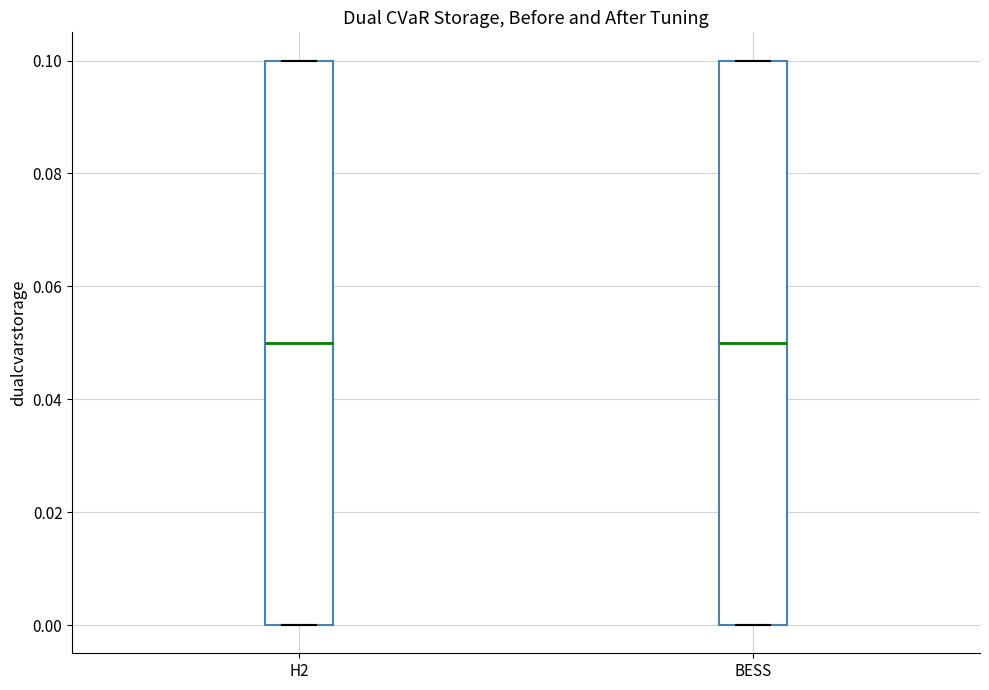

Reading left to right, transcribe this box plot: for each box, give where its median line is, the range the box spans, and where its two whiskers end, as read against the y-axis. The values are not printed on the chart, so give them approximately, as read against the axis.

H2: median 0.05, box 0.00 to 0.10, whiskers 0.00 to 0.10
BESS: median 0.05, box 0.00 to 0.10, whiskers 0.00 to 0.10